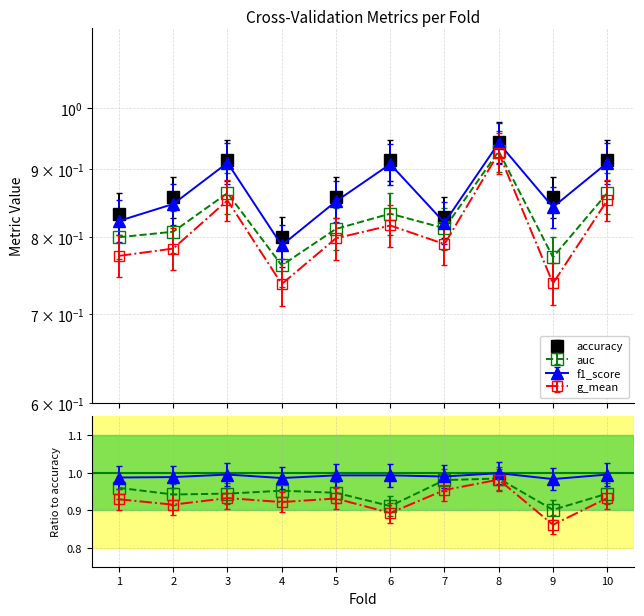

Rank the series by their maximum value, from lowest to highest.

g_mean, auc, f1_score, accuracy